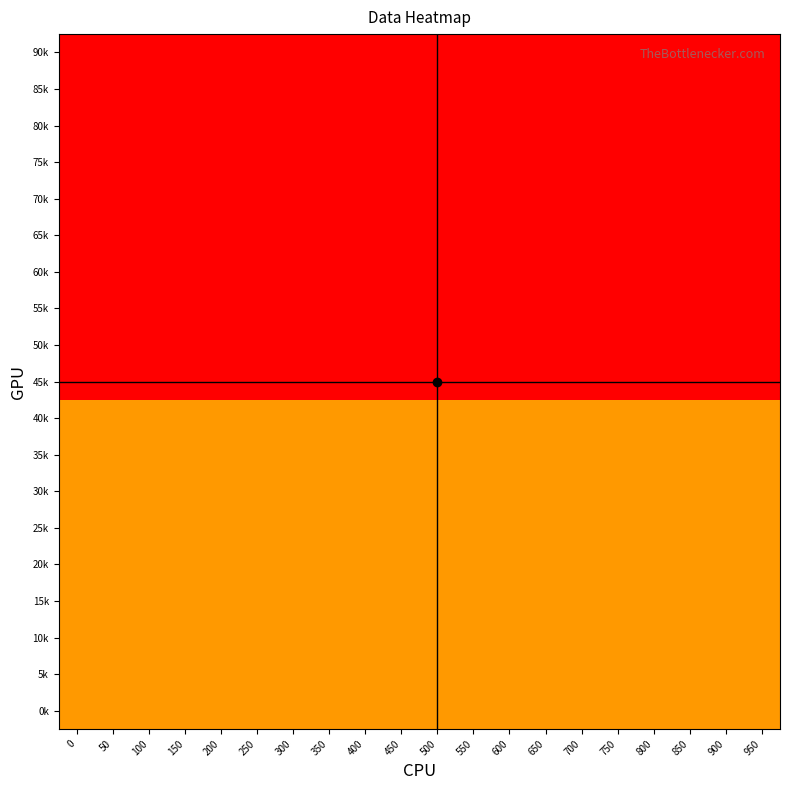

Reading left to right, extract all data points from this chart.

90k: 0=-1	50=-1	100=-1	150=-1	200=-1	250=-1	300=-1	350=-1	400=-1	450=-1	500=-1	550=-1	600=-1	650=-1	700=-1	750=-1	800=-1	850=-1	900=-1	950=-1
85k: 0=-1	50=-1	100=-1	150=-1	200=-1	250=-1	300=-1	350=-1	400=-1	450=-1	500=-1	550=-1	600=-1	650=-1	700=-1	750=-1	800=-1	850=-1	900=-1	950=-1
80k: 0=-1	50=-1	100=-1	150=-1	200=-1	250=-1	300=-1	350=-1	400=-1	450=-1	500=-1	550=-1	600=-1	650=-1	700=-1	750=-1	800=-1	850=-1	900=-1	950=-1
75k: 0=-1	50=-1	100=-1	150=-1	200=-1	250=-1	300=-1	350=-1	400=-1	450=-1	500=-1	550=-1	600=-1	650=-1	700=-1	750=-1	800=-1	850=-1	900=-1	950=-1
70k: 0=-1	50=-1	100=-1	150=-1	200=-1	250=-1	300=-1	350=-1	400=-1	450=-1	500=-1	550=-1	600=-1	650=-1	700=-1	750=-1	800=-1	850=-1	900=-1	950=-1
65k: 0=-1	50=-1	100=-1	150=-1	200=-1	250=-1	300=-1	350=-1	400=-1	450=-1	500=-1	550=-1	600=-1	650=-1	700=-1	750=-1	800=-1	850=-1	900=-1	950=-1
60k: 0=-1	50=-1	100=-1	150=-1	200=-1	250=-1	300=-1	350=-1	400=-1	450=-1	500=-1	550=-1	600=-1	650=-1	700=-1	750=-1	800=-1	850=-1	900=-1	950=-1
55k: 0=-1	50=-1	100=-1	150=-1	200=-1	250=-1	300=-1	350=-1	400=-1	450=-1	500=-1	550=-1	600=-1	650=-1	700=-1	750=-1	800=-1	850=-1	900=-1	950=-1
50k: 0=-1	50=-1	100=-1	150=-1	200=-1	250=-1	300=-1	350=-1	400=-1	450=-1	500=-1	550=-1	600=-1	650=-1	700=-1	750=-1	800=-1	850=-1	900=-1	950=-1
45k: 0=-1	50=-1	100=-1	150=-1	200=-1	250=-1	300=-1	350=-1	400=-1	450=-1	500=-1	550=-1	600=-1	650=-1	700=-1	750=-1	800=-1	850=-1	900=-1	950=-1
40k: 0=0	50=0	100=0	150=0	200=0	250=0	300=0	350=0	400=0	450=0	500=0	550=0	600=0	650=0	700=0	750=0	800=0	850=0	900=0	950=0
35k: 0=0	50=0	100=0	150=0	200=0	250=0	300=0	350=0	400=0	450=0	500=0	550=0	600=0	650=0	700=0	750=0	800=0	850=0	900=0	950=0
30k: 0=0	50=0	100=0	150=0	200=0	250=0	300=0	350=0	400=0	450=0	500=0	550=0	600=0	650=0	700=0	750=0	800=0	850=0	900=0	950=0
25k: 0=0	50=0	100=0	150=0	200=0	250=0	300=0	350=0	400=0	450=0	500=0	550=0	600=0	650=0	700=0	750=0	800=0	850=0	900=0	950=0
20k: 0=0	50=0	100=0	150=0	200=0	250=0	300=0	350=0	400=0	450=0	500=0	550=0	600=0	650=0	700=0	750=0	800=0	850=0	900=0	950=0
15k: 0=0	50=0	100=0	150=0	200=0	250=0	300=0	350=0	400=0	450=0	500=0	550=0	600=0	650=0	700=0	750=0	800=0	850=0	900=0	950=0
10k: 0=0	50=0	100=0	150=0	200=0	250=0	300=0	350=0	400=0	450=0	500=0	550=0	600=0	650=0	700=0	750=0	800=0	850=0	900=0	950=0
5k: 0=0	50=0	100=0	150=0	200=0	250=0	300=0	350=0	400=0	450=0	500=0	550=0	600=0	650=0	700=0	750=0	800=0	850=0	900=0	950=0
0k: 0=0	50=0	100=0	150=0	200=0	250=0	300=0	350=0	400=0	450=0	500=0	550=0	600=0	650=0	700=0	750=0	800=0	850=0	900=0	950=0